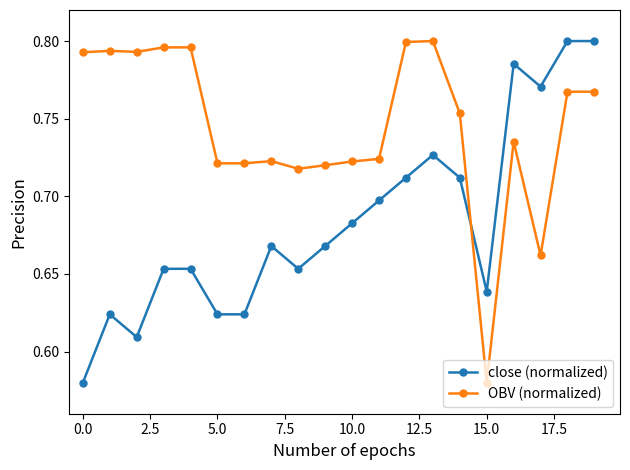

List the series in order of their overall mean, lowest first.

close (normalized), OBV (normalized)